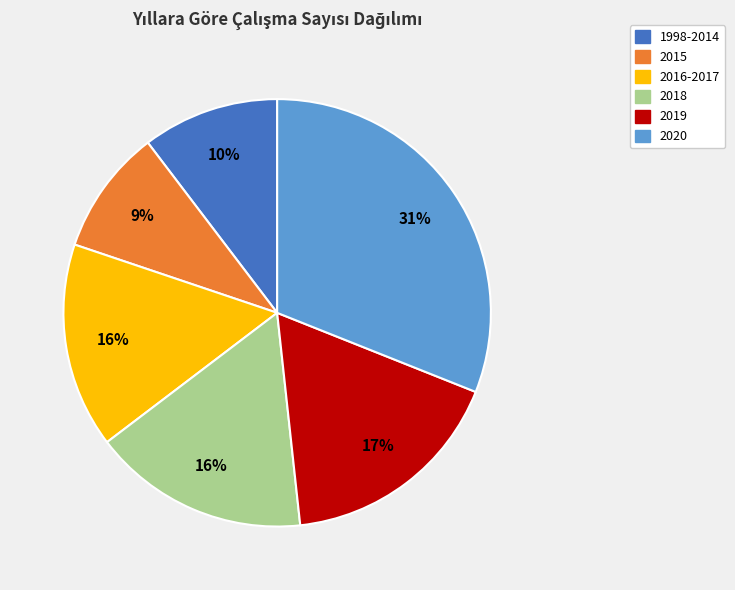

To the nearest percent, what percentage of the pie is 2015?

9%